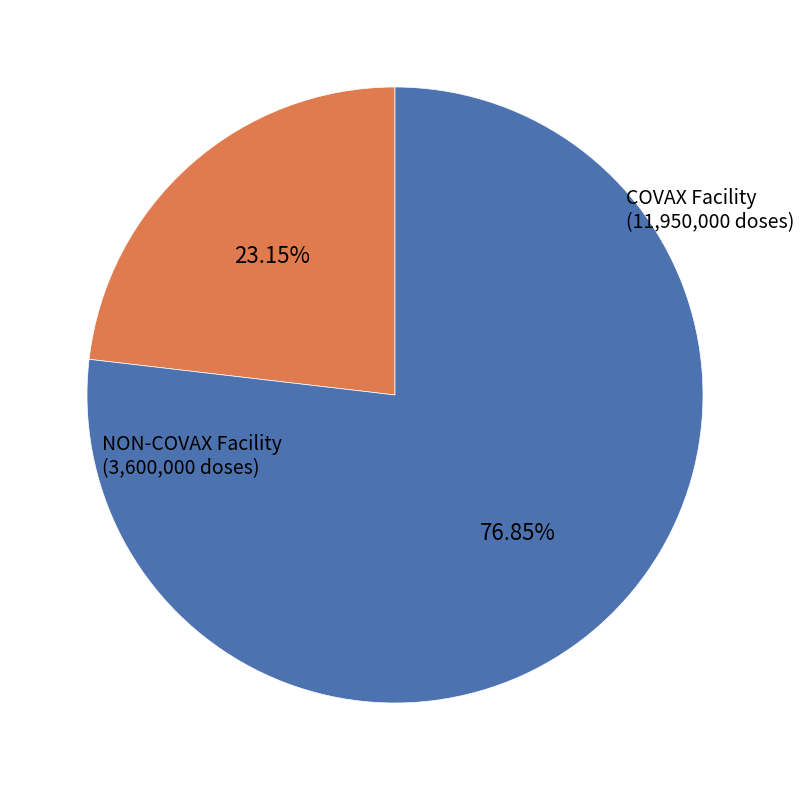

Combined, do COVAX Facility and NON-COVAX Facility account for over 50%?

Yes